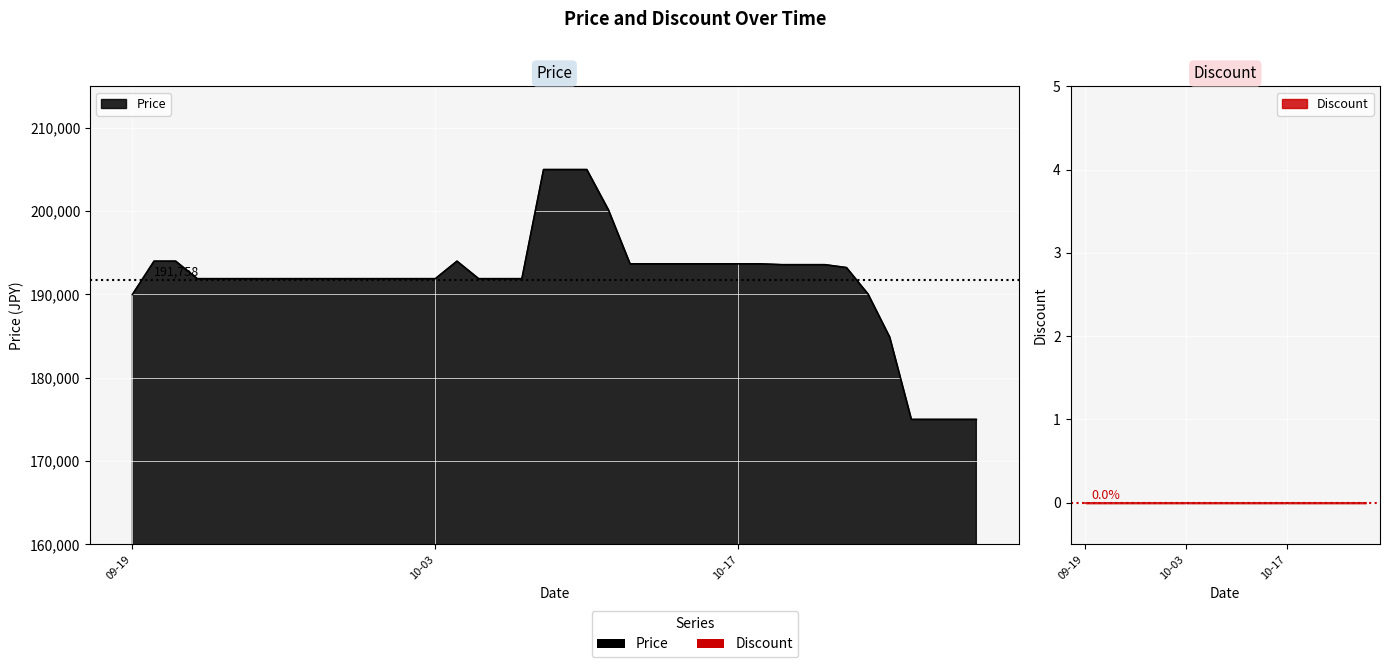

What is the difference between the values at 2023-09-29 and 2023-10-20?

1680